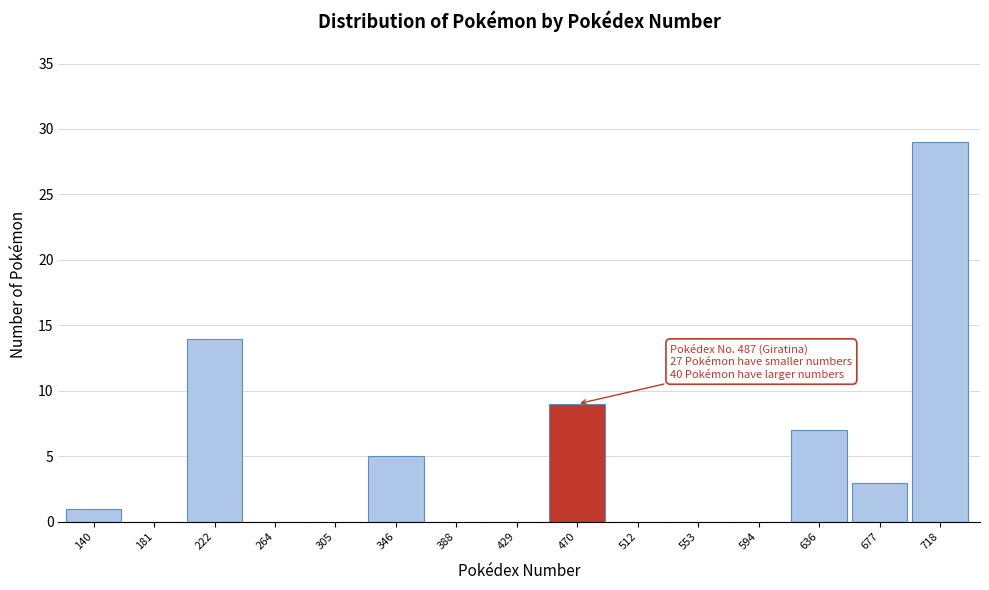

Reading left to right, extract all data points from this chart.

140=1	181=0	222=14	264=0	305=0	346=5	388=0	429=0	470=9	512=0	553=0	594=0	636=7	677=3	718=29